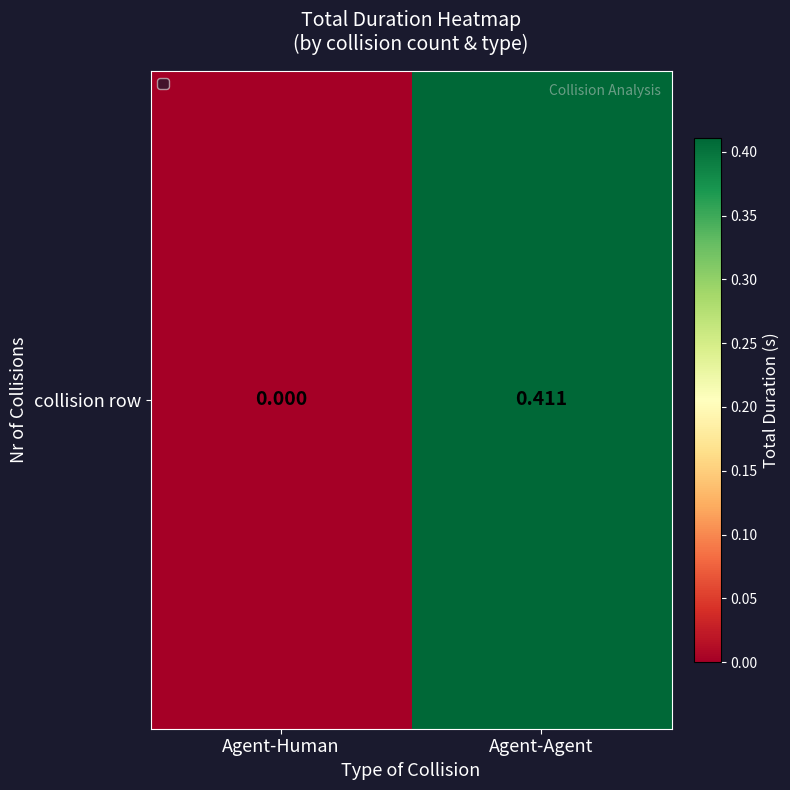

What is the change in value from Agent-Human to Agent-Agent?

+0.4